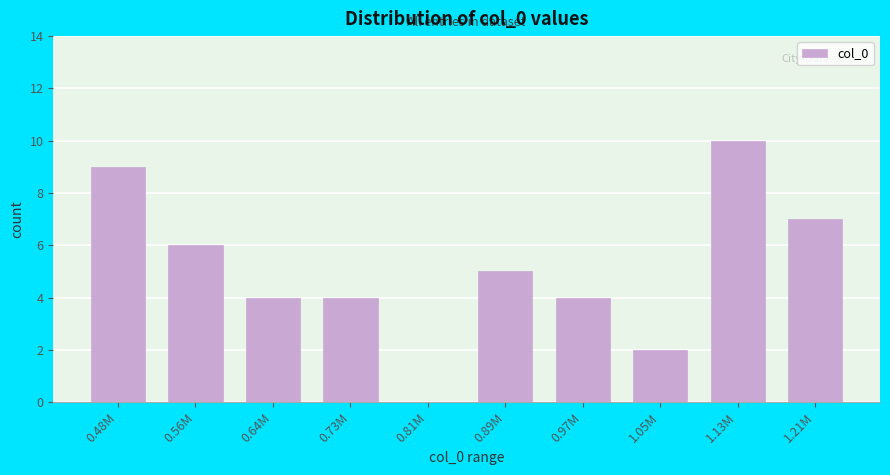

Reading left to right, what are all the values shown in this chart?

0.48M=9	0.56M=6	0.64M=4	0.73M=4	0.81M=0	0.89M=5	0.97M=4	1.05M=2	1.13M=10	1.21M=7